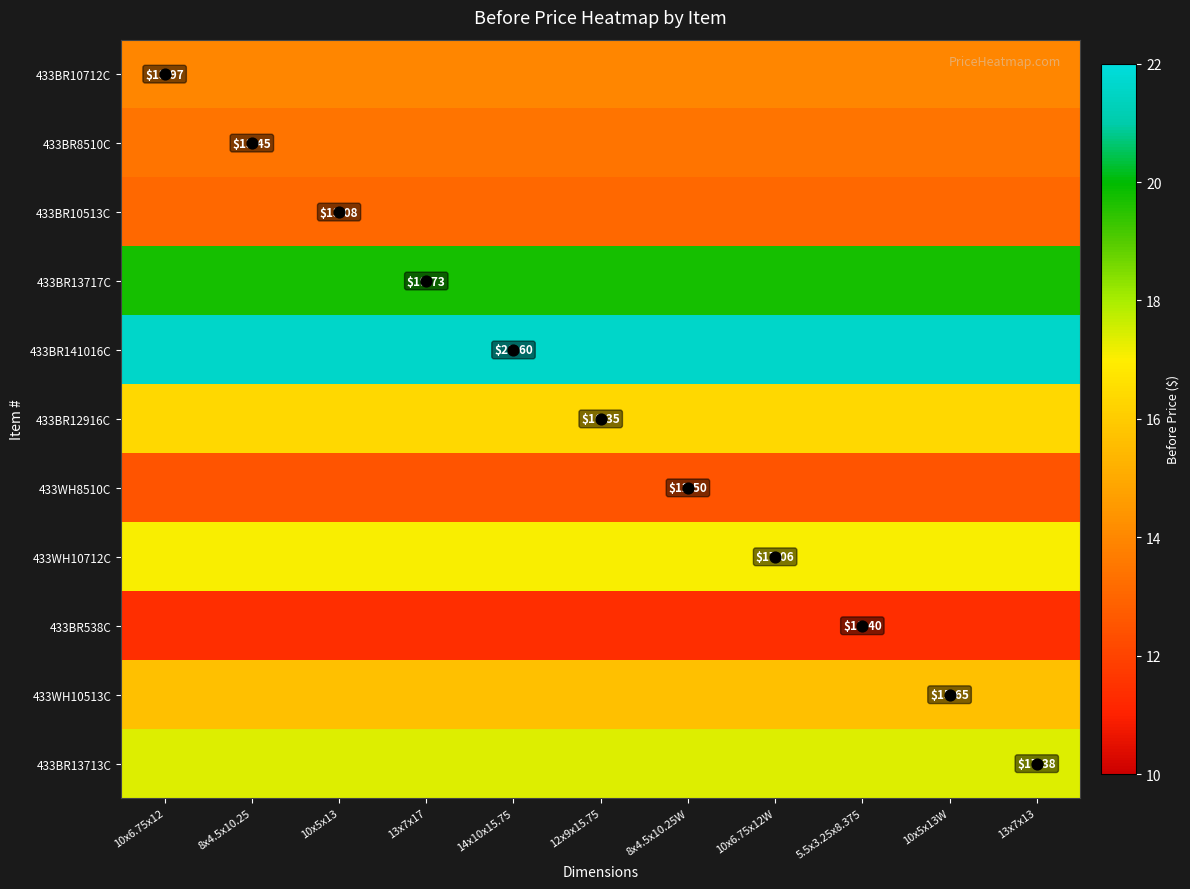

What is the spread (max minus min) of values at 10x6.75x12?

21.6